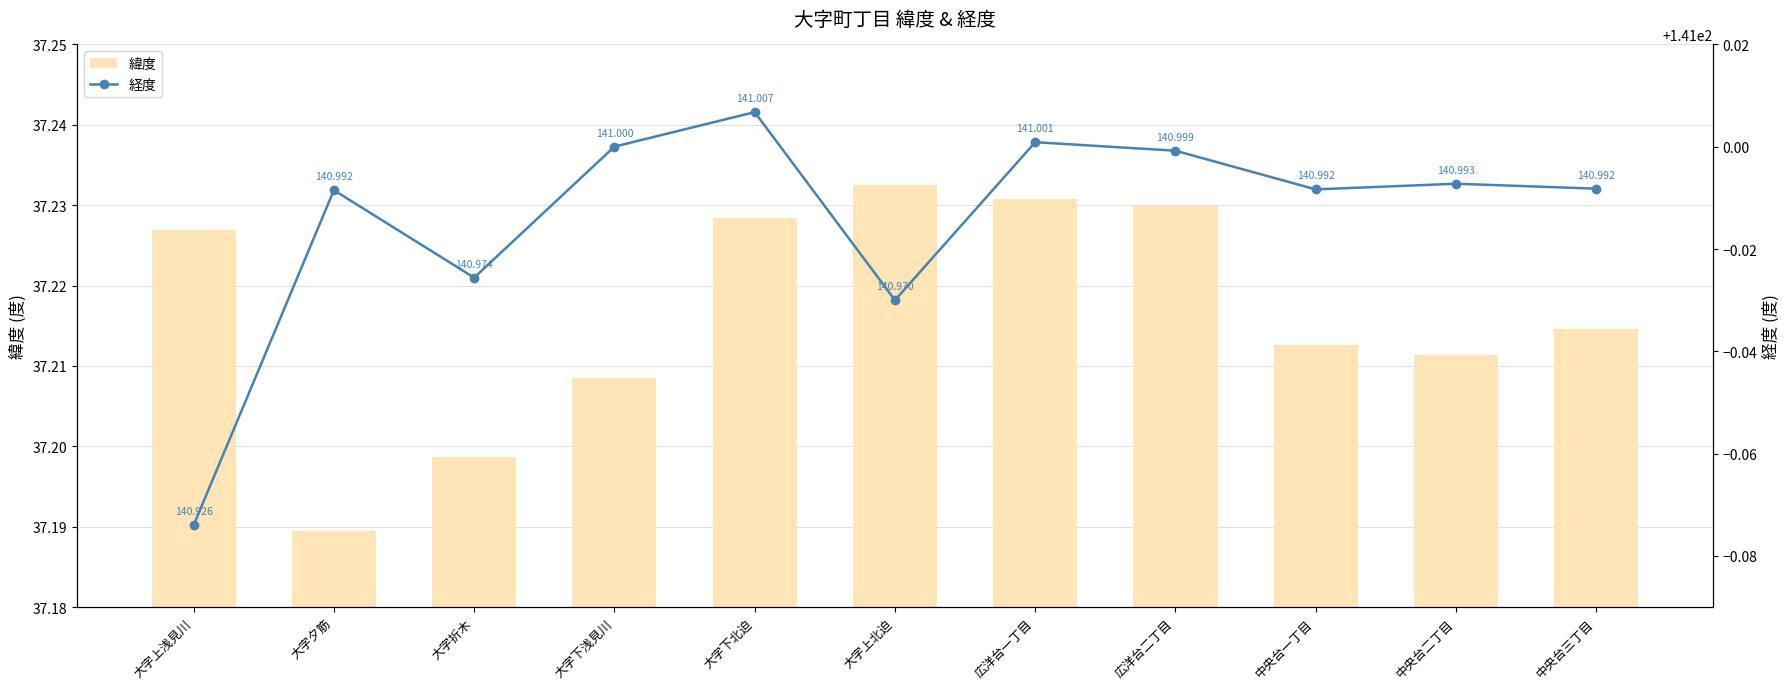

List the series in order of their overall mean, lowest first.

緯度, 経度